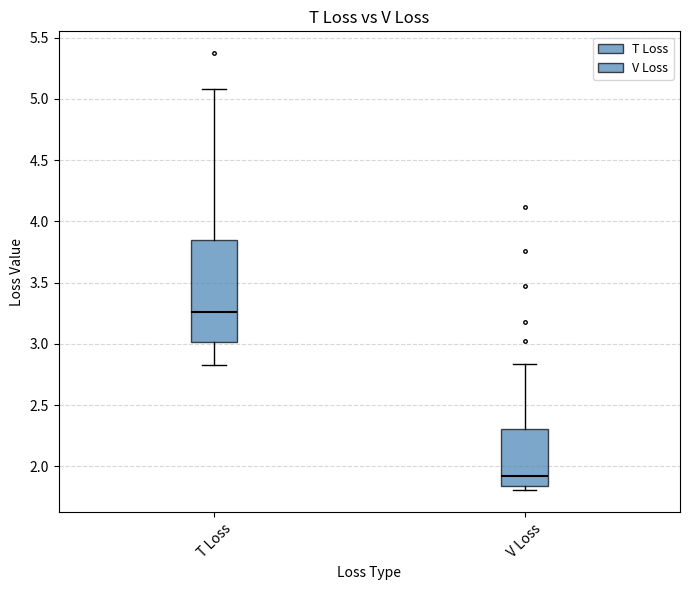

Which box is the tallest, from its lower edge to its upper edge?

T Loss